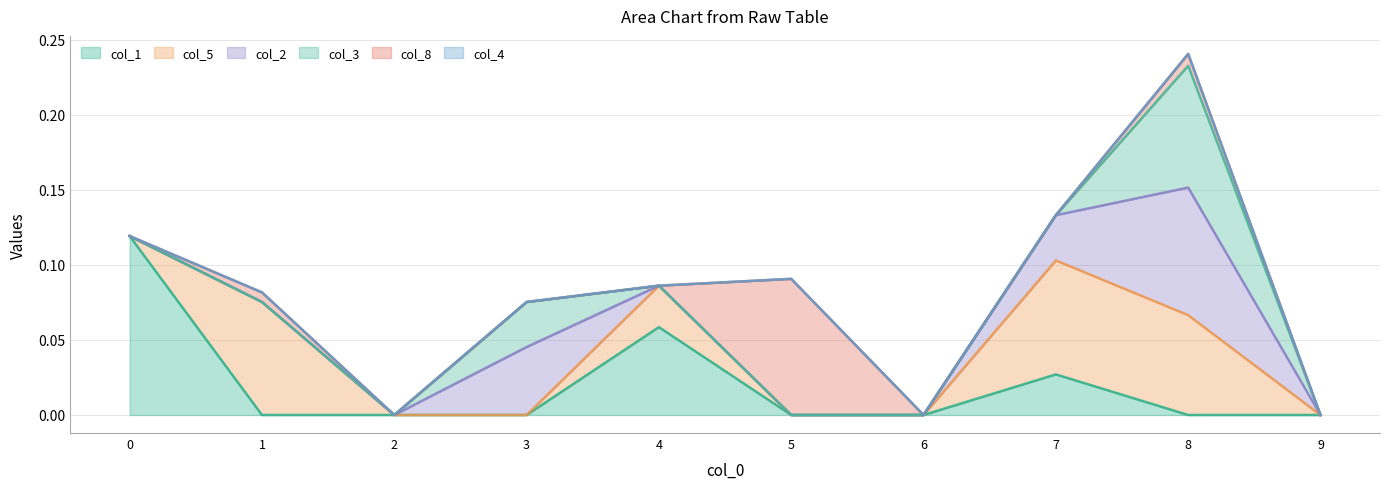

At which category is the sum across all series the highest?

8